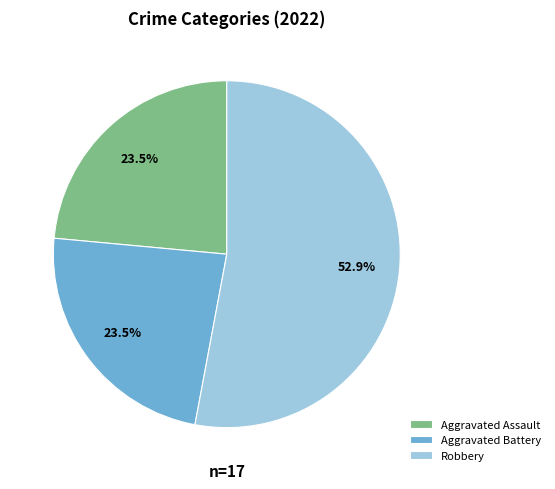

Which category has the biggest portion of the pie?

Robbery